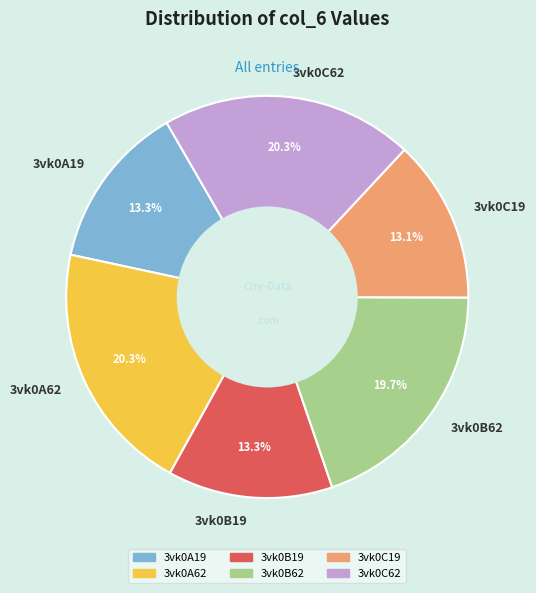

What is the ratio of the value at 3vk0B19 to the value at 3vk0C19?

1.0